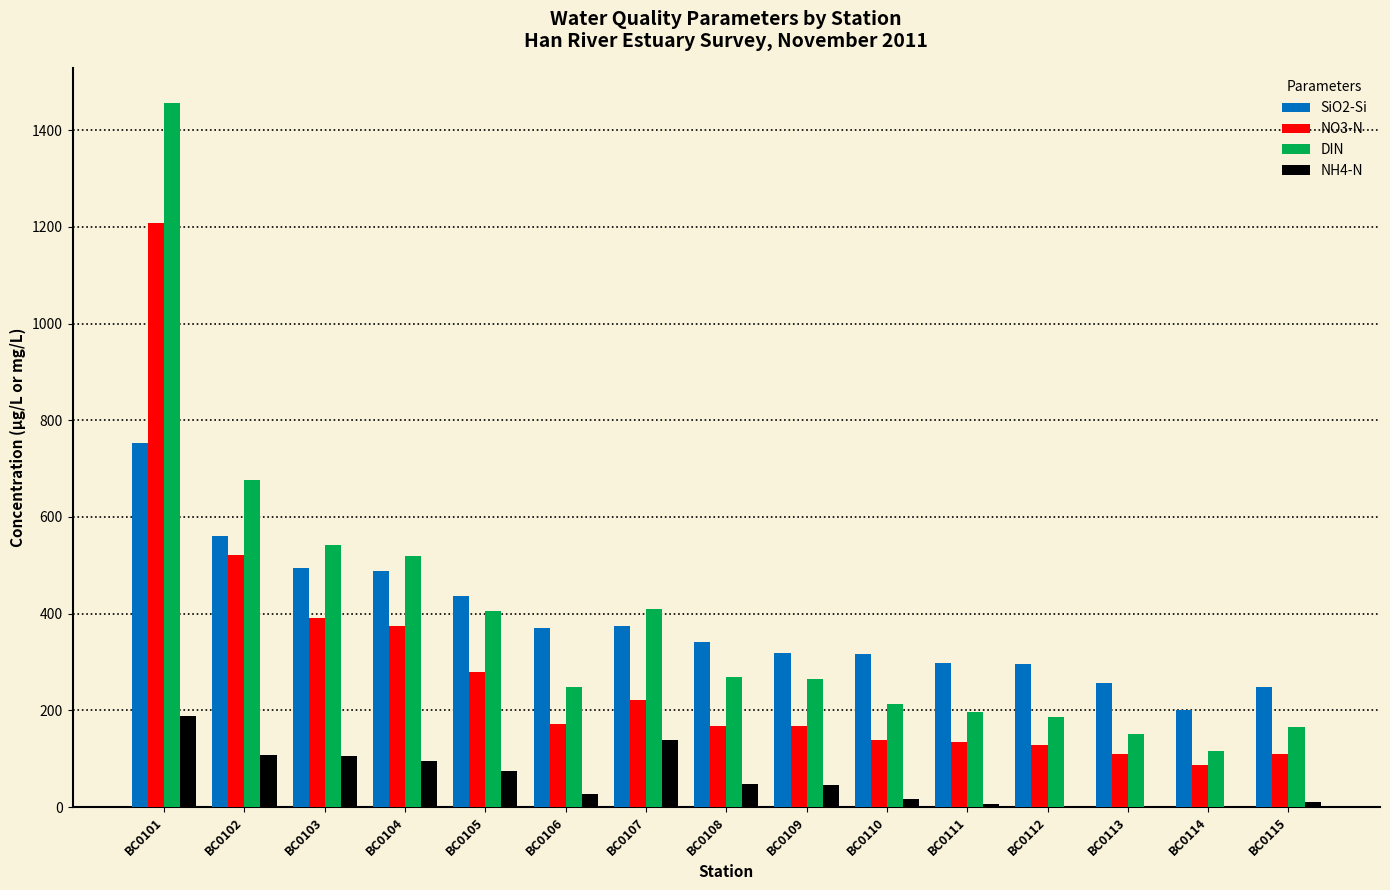

What is the maximum value for SiO2-Si?

752.3